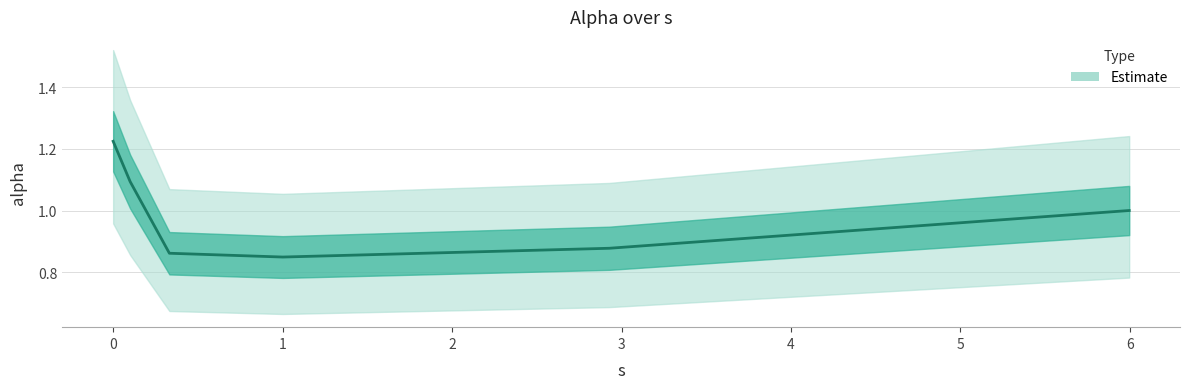

How many data points are less than 1?

3